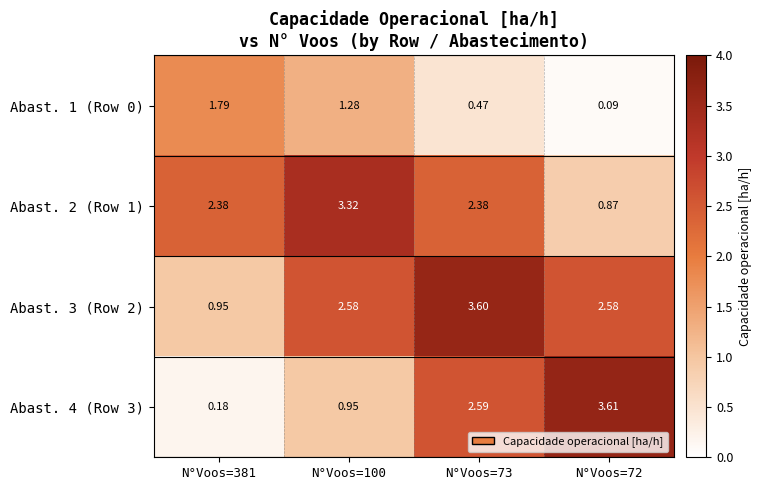

Is the value of Abast. 3 (Row 2) at N°Voos=73 greater than the value of Abast. 2 (Row 1) at N°Voos=73?

Yes